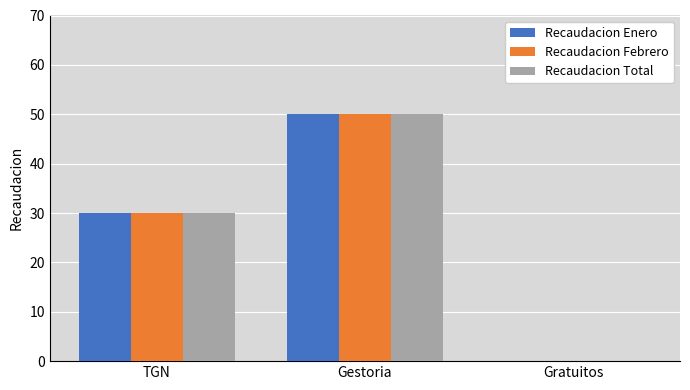

What is the approximate value of Recaudacion Enero at Gestoria?

50